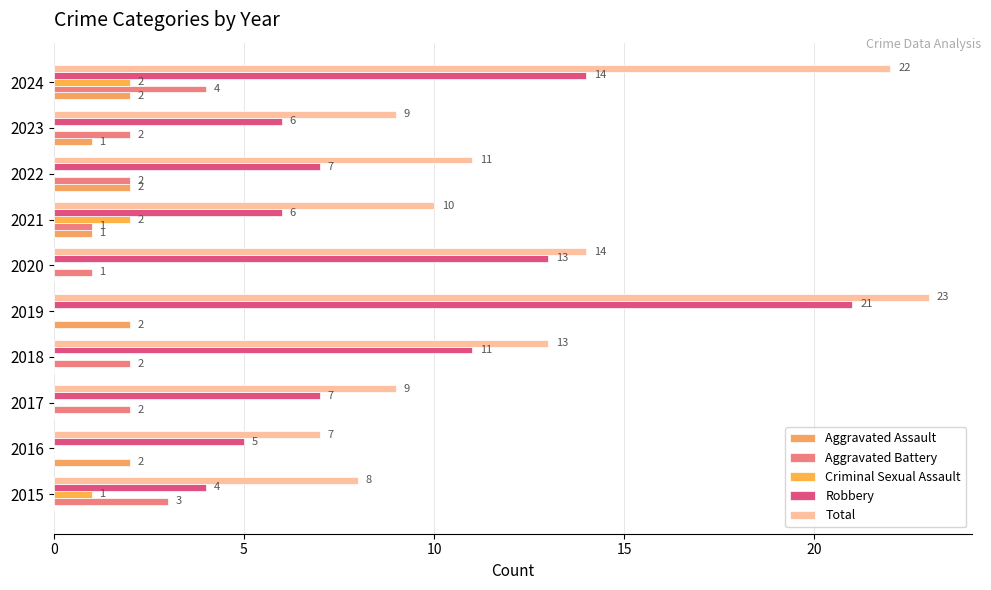

How many values in Aggravated Battery are above zero?

8